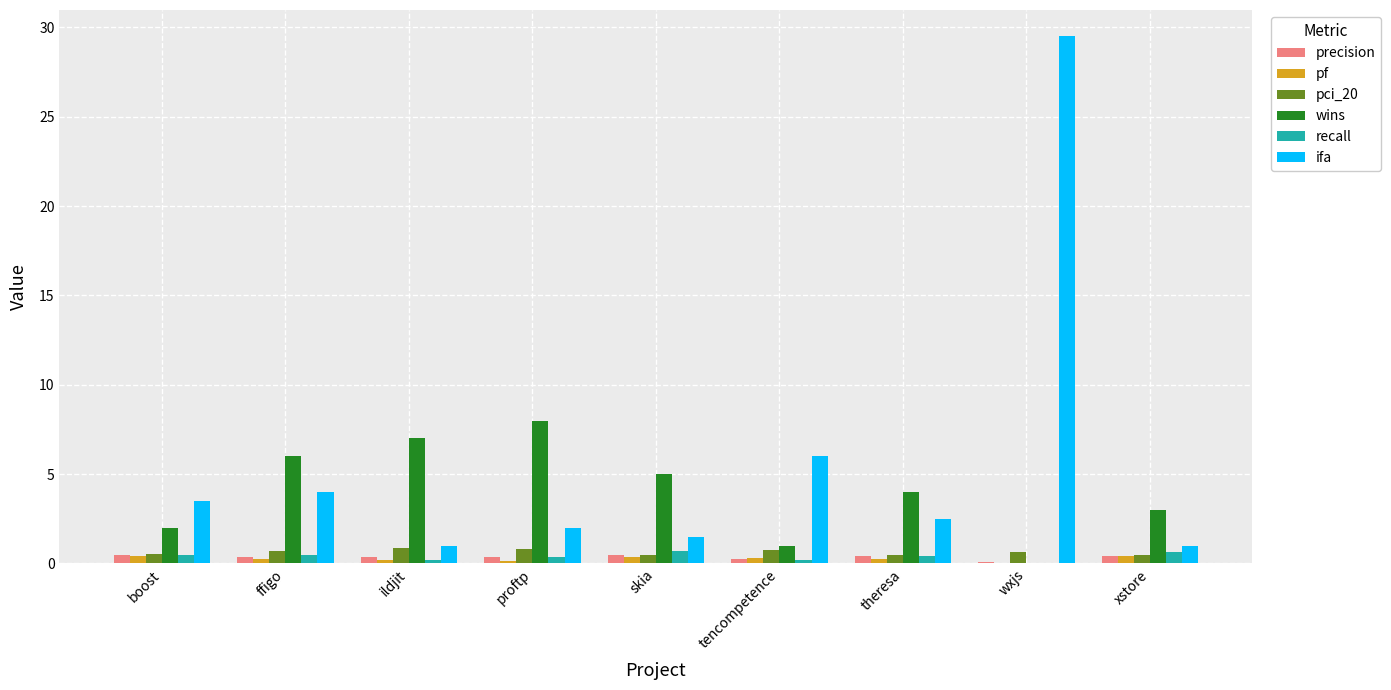

Is it true that ifa equals 1.5 at skia?

True